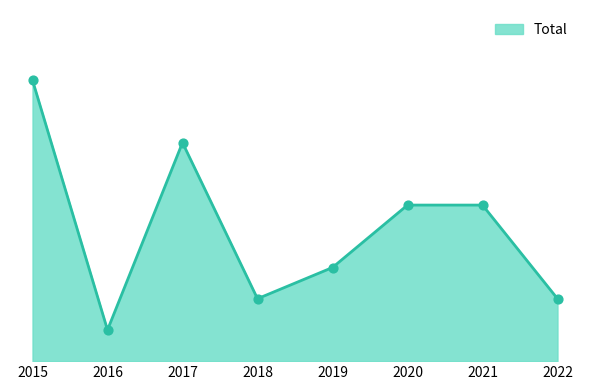

Does the chart have visible grid lines?

No